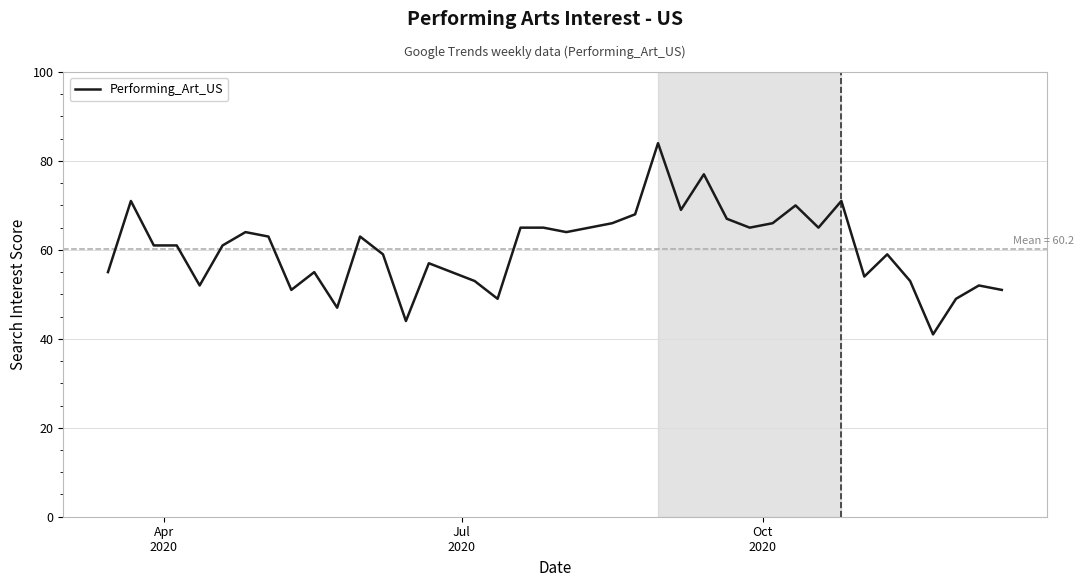

What is the difference between the maximum and minimum values?

43